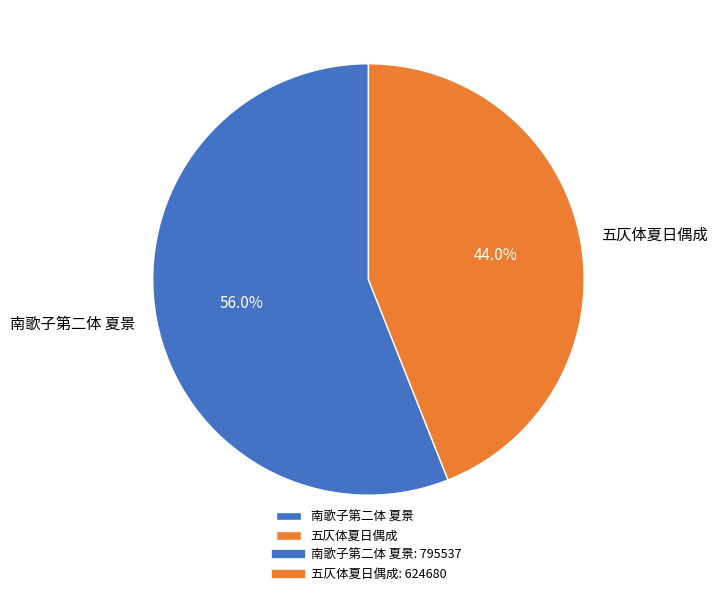

To the nearest percent, what percentage of the pie is 南歌子第二体 夏景?

56%